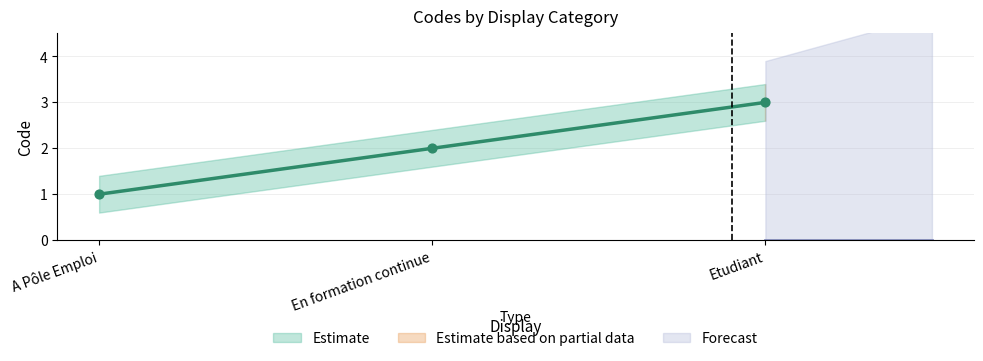

Between A Pôle Emploi and En formation continue, which is larger?

En formation continue